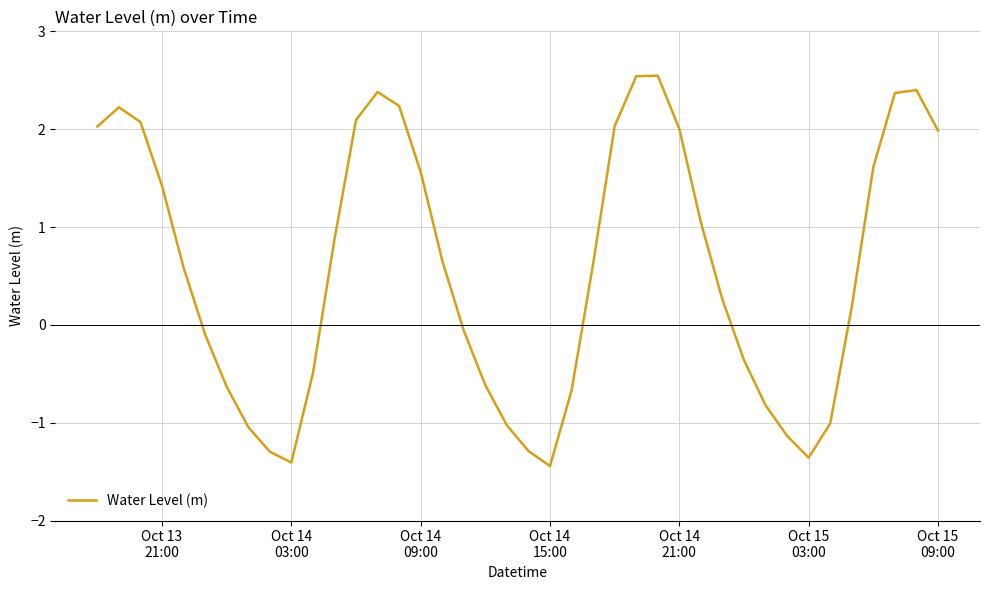

How many lines are shown in the chart?

1